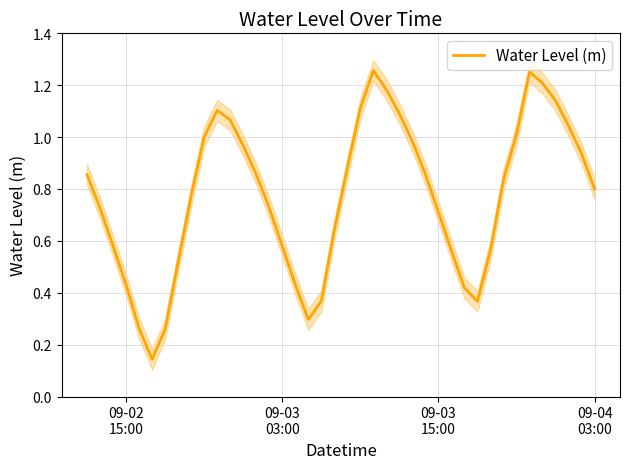

What is the difference between the maximum and second lowest values?

1.0